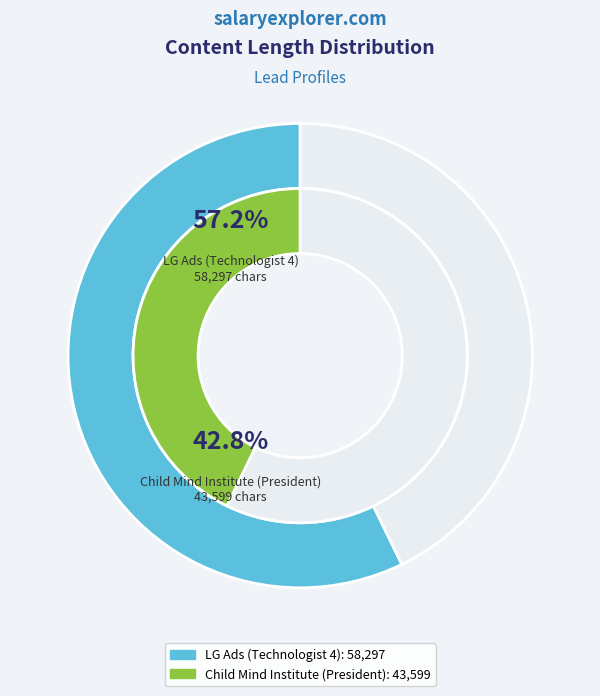

How much of the chart is everything except Child Mind Institute (President)?

57.2%